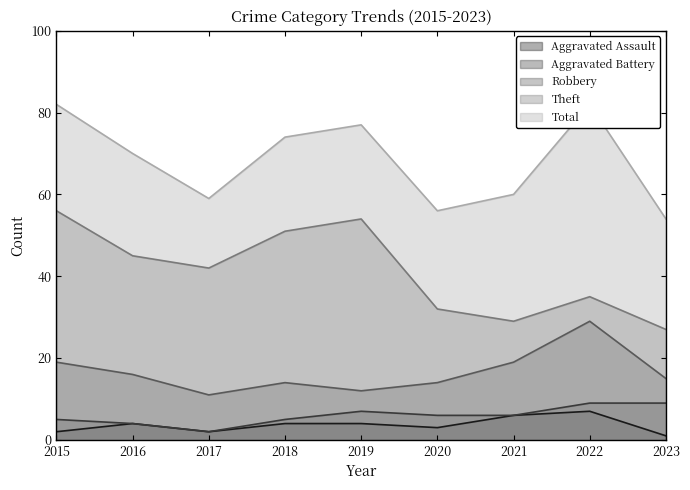

True or false: Theft and Total cross at least once.

False